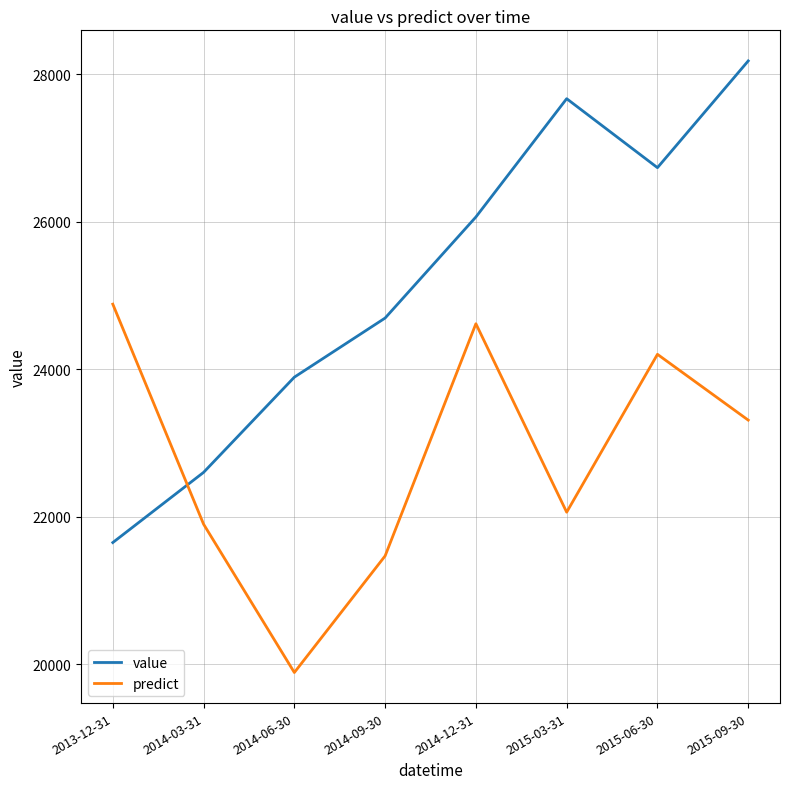

Reading left to right, transcribe all the data shown in this chart.

value: 21652.4	22603.3	23893.8	24694.9	26064.6	27667.5	26732.8	28179.5
predict: 24883.0	21901.5	19891.2	21471.5	24617.8	22063.9	24203.2	23311.6